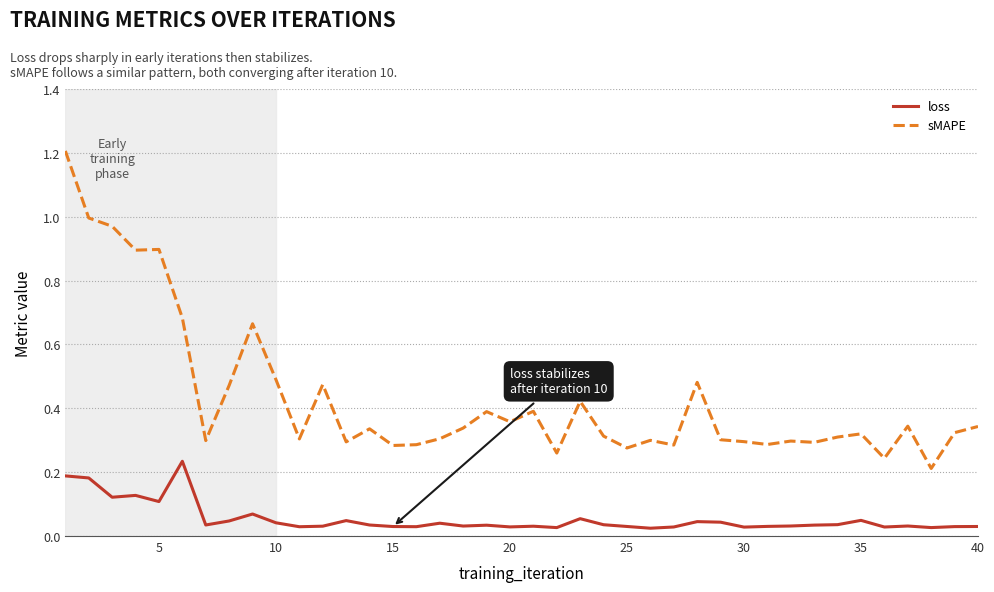

What is the maximum value for sMAPE?

1.2